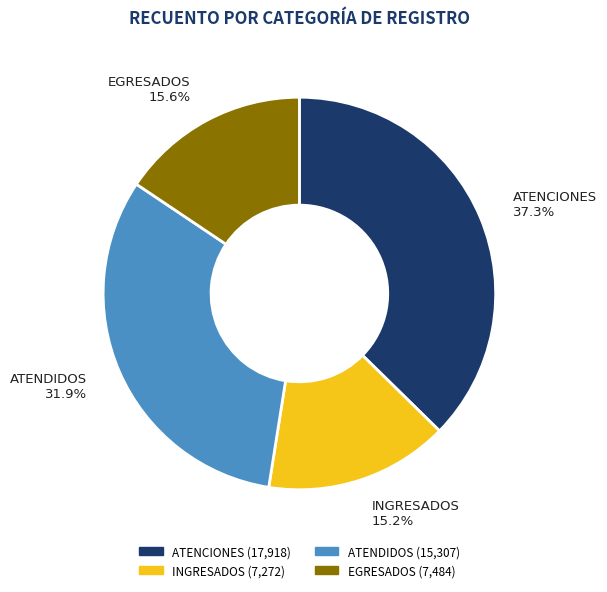

Does any single category account for the majority?

No